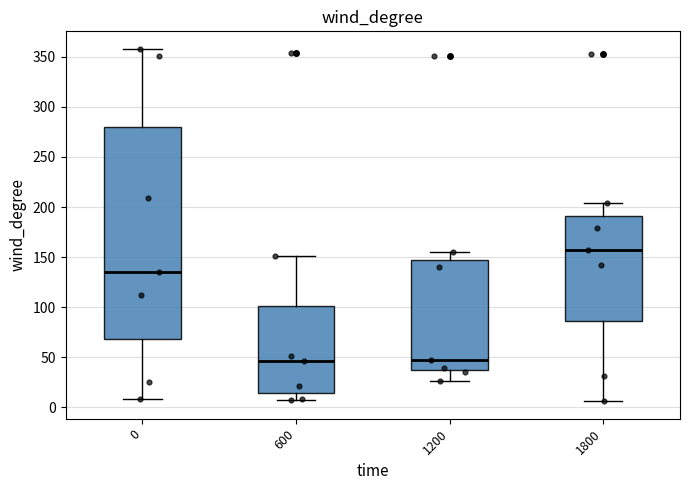

Reading left to right, transcribe this box plot: for each box, give where its median line is, the range the box spans, and where its two whiskers end, as read against the y-axis. The values are not printed on the chart, so give them approximately, as read against the axis.

0: median 135, box 70 to 280, whiskers 10 to 360
600: median 45, box 15 to 100, whiskers 5 to 150
1200: median 45, box 35 to 150, whiskers 25 to 155
1800: median 155, box 85 to 190, whiskers 5 to 205